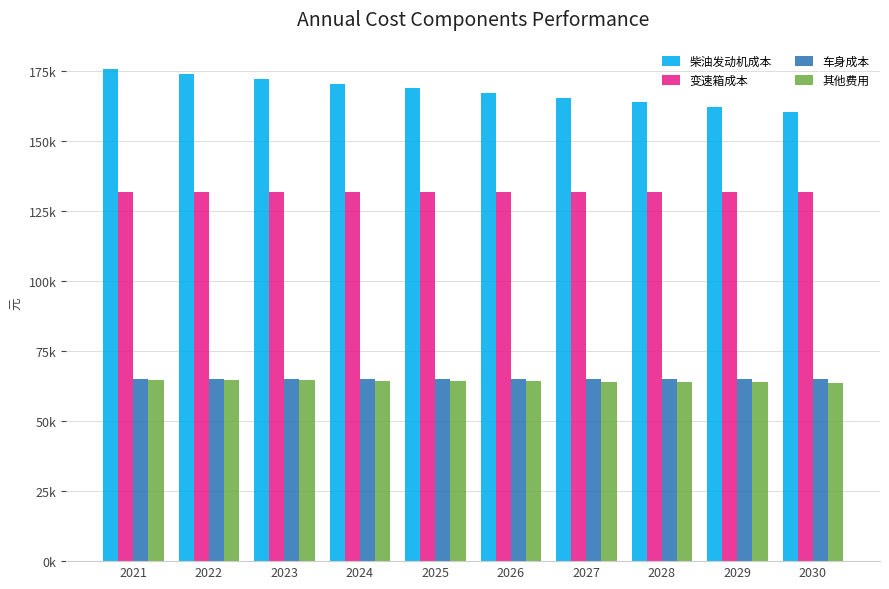

At which category is the sum across all series the highest?

2021